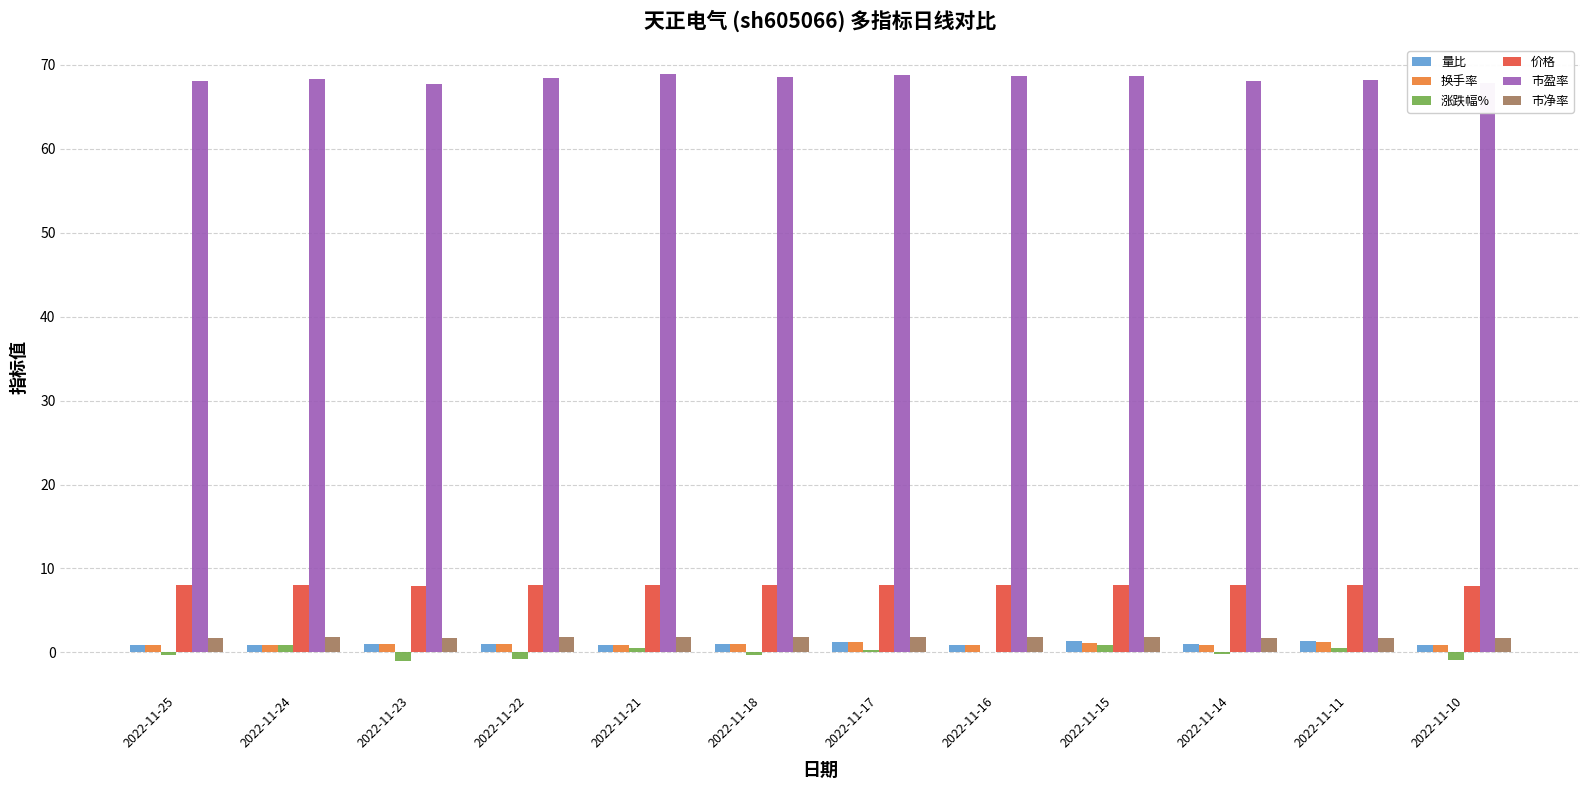

True or false: 涨跌幅% has a value of -1.0 at 2022-11-23.

True